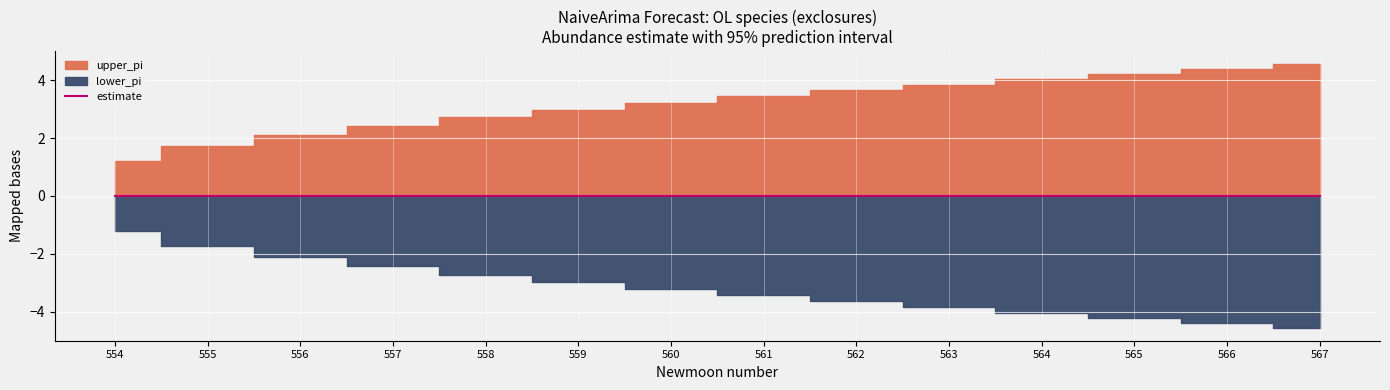

What is the spread (max minus min) of values at 557?

4.9